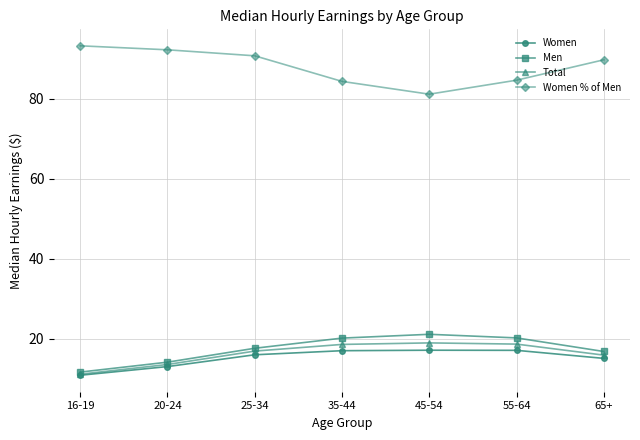

True or false: Women and Men cross at least once.

False